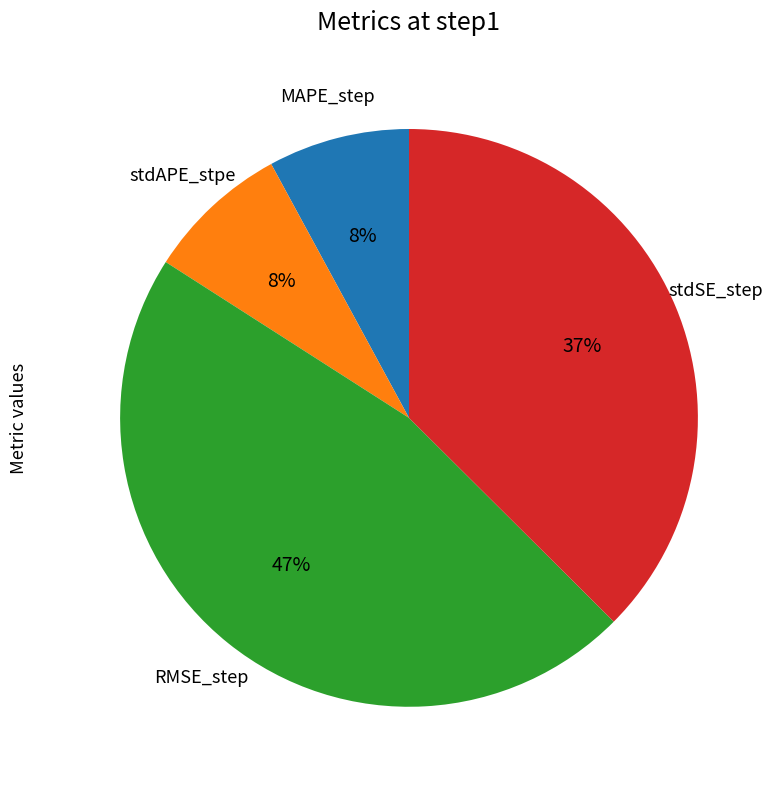

Is there any slice that represents more than half of the pie?

No